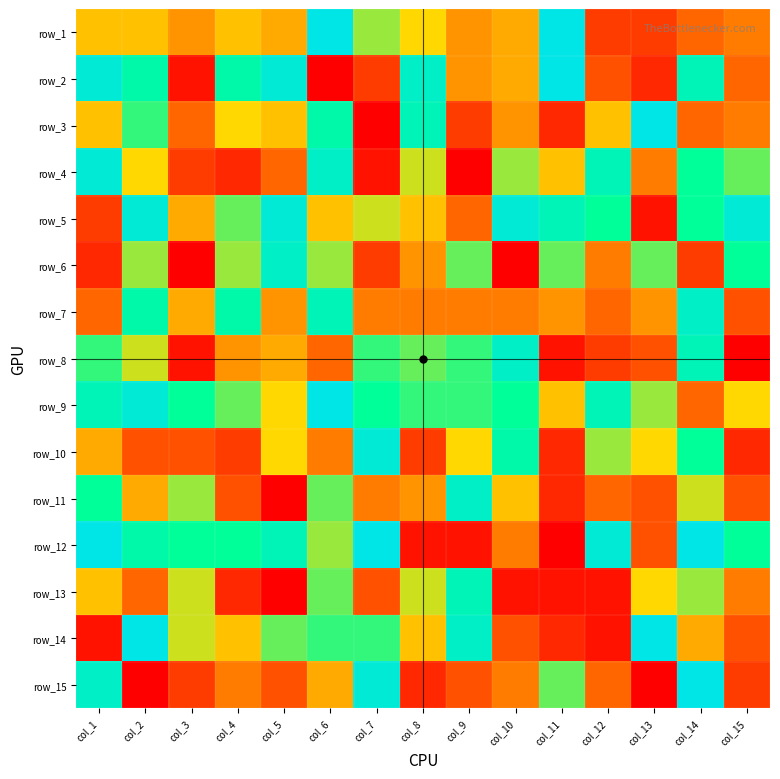

What is the highest value of the row_4 series?

19